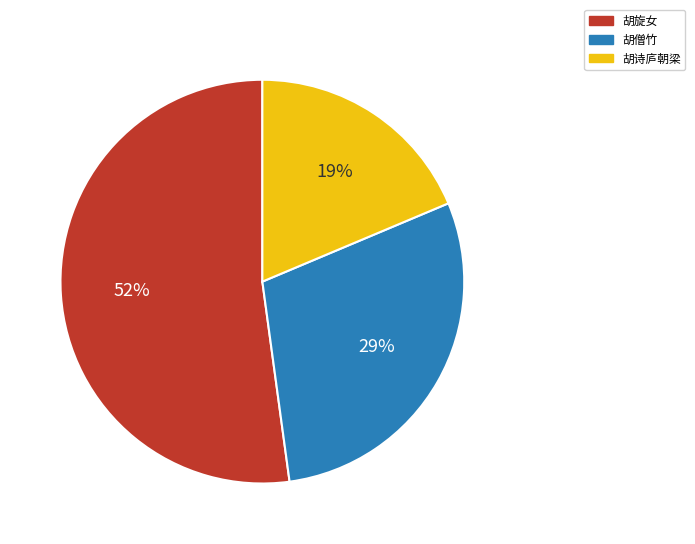

Is the sum of 胡僧竹 and 胡诗庐朝梁 greater than half?

No